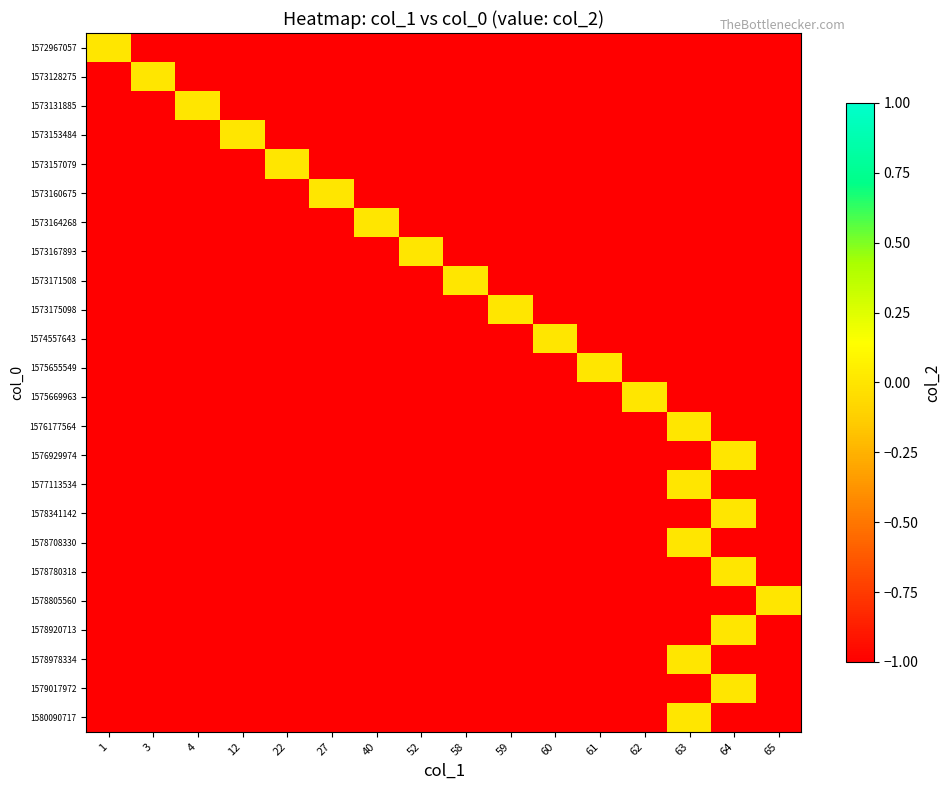

Reading left to right, what are all the values shown in this chart?

row_0: 0	-1	-1	-1	-1	-1	-1	-1	-1	-1	-1	-1	-1	-1	-1	-1
row_1: -1	0	-1	-1	-1	-1	-1	-1	-1	-1	-1	-1	-1	-1	-1	-1
row_2: -1	-1	0	-1	-1	-1	-1	-1	-1	-1	-1	-1	-1	-1	-1	-1
row_3: -1	-1	-1	0	-1	-1	-1	-1	-1	-1	-1	-1	-1	-1	-1	-1
row_4: -1	-1	-1	-1	0	-1	-1	-1	-1	-1	-1	-1	-1	-1	-1	-1
row_5: -1	-1	-1	-1	-1	0	-1	-1	-1	-1	-1	-1	-1	-1	-1	-1
row_6: -1	-1	-1	-1	-1	-1	0	-1	-1	-1	-1	-1	-1	-1	-1	-1
row_7: -1	-1	-1	-1	-1	-1	-1	0	-1	-1	-1	-1	-1	-1	-1	-1
row_8: -1	-1	-1	-1	-1	-1	-1	-1	0	-1	-1	-1	-1	-1	-1	-1
row_9: -1	-1	-1	-1	-1	-1	-1	-1	-1	0	-1	-1	-1	-1	-1	-1
row_10: -1	-1	-1	-1	-1	-1	-1	-1	-1	-1	0	-1	-1	-1	-1	-1
row_11: -1	-1	-1	-1	-1	-1	-1	-1	-1	-1	-1	0	-1	-1	-1	-1
row_12: -1	-1	-1	-1	-1	-1	-1	-1	-1	-1	-1	-1	0	-1	-1	-1
row_13: -1	-1	-1	-1	-1	-1	-1	-1	-1	-1	-1	-1	-1	0	-1	-1
row_14: -1	-1	-1	-1	-1	-1	-1	-1	-1	-1	-1	-1	-1	-1	0	-1
row_15: -1	-1	-1	-1	-1	-1	-1	-1	-1	-1	-1	-1	-1	0	-1	-1
row_16: -1	-1	-1	-1	-1	-1	-1	-1	-1	-1	-1	-1	-1	-1	0	-1
row_17: -1	-1	-1	-1	-1	-1	-1	-1	-1	-1	-1	-1	-1	0	-1	-1
row_18: -1	-1	-1	-1	-1	-1	-1	-1	-1	-1	-1	-1	-1	-1	0	-1
row_19: -1	-1	-1	-1	-1	-1	-1	-1	-1	-1	-1	-1	-1	-1	-1	0
row_20: -1	-1	-1	-1	-1	-1	-1	-1	-1	-1	-1	-1	-1	-1	0	-1
row_21: -1	-1	-1	-1	-1	-1	-1	-1	-1	-1	-1	-1	-1	0	-1	-1
row_22: -1	-1	-1	-1	-1	-1	-1	-1	-1	-1	-1	-1	-1	-1	0	-1
row_23: -1	-1	-1	-1	-1	-1	-1	-1	-1	-1	-1	-1	-1	0	-1	-1